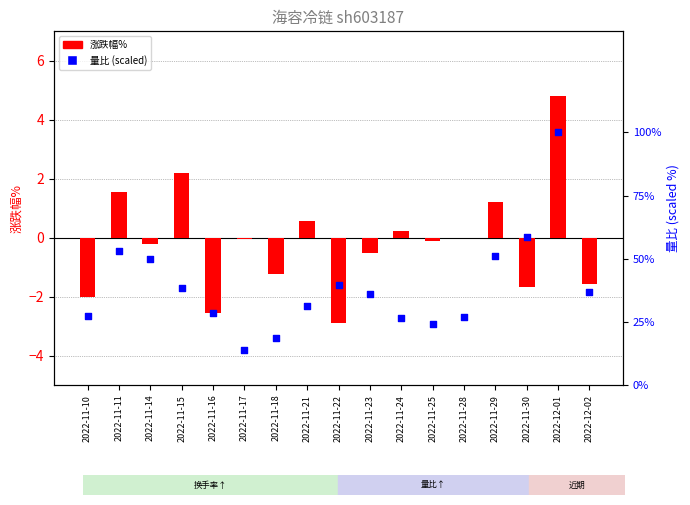

At how many categories does at least one series exceed 78?

1